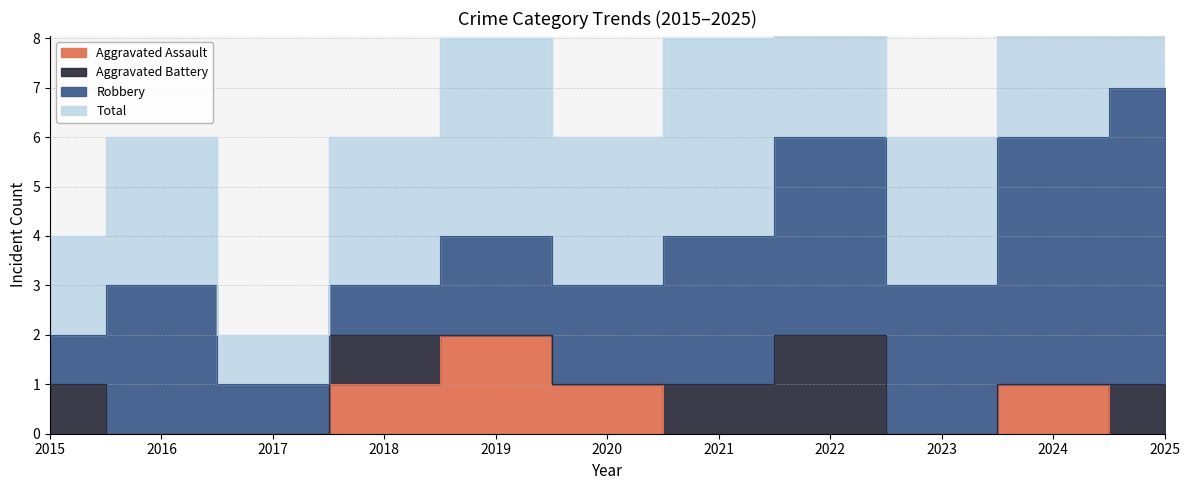

The Aggravated Assault series shows -1 at 2021. True or false?

False